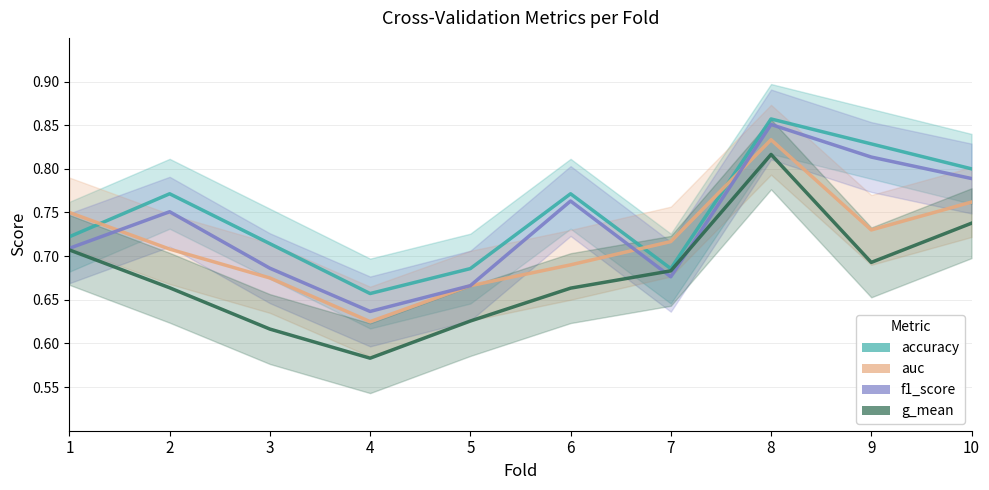

Count the number of data series in this chart.

4